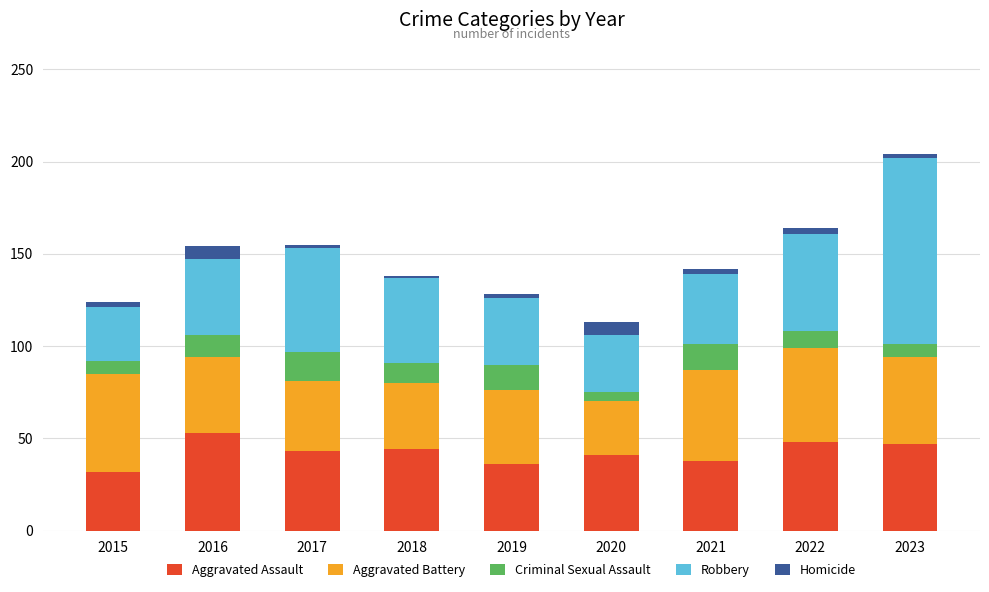

What are all the series names shown in the legend?

Aggravated Assault, Aggravated Battery, Criminal Sexual Assault, Robbery, Homicide